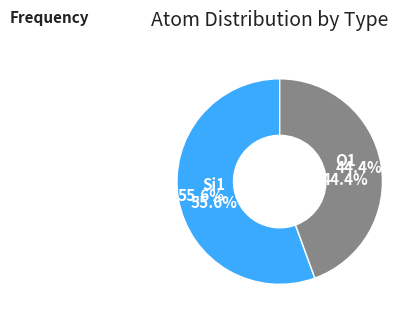

What percentage is NOT represented by Si1?

44.4%